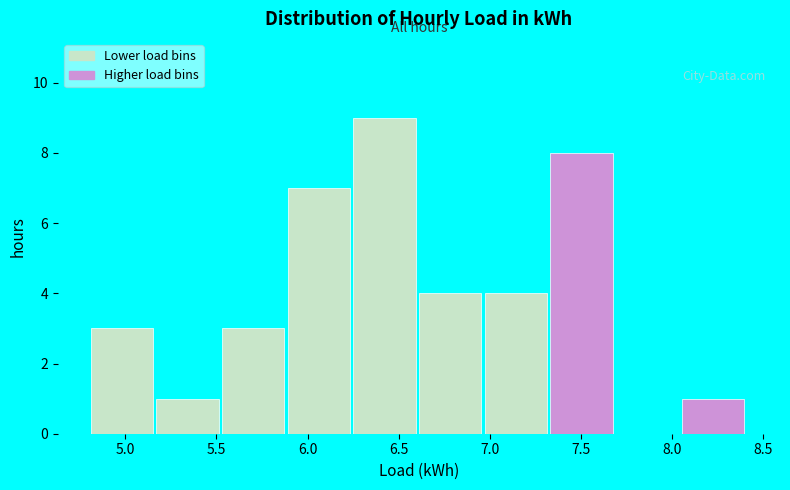

Reading left to right, transcribe this chart: for each bar, give the range it covers on the x-axis and its height. Neither the bar edges nor the heights are printed on the chart, so give them approximately, as read against the axes.

4.80 to 5.15: 3
5.15 to 5.55: 1
5.55 to 5.90: 3
5.90 to 6.25: 7
6.25 to 6.60: 9
6.60 to 6.95: 4
6.95 to 7.35: 4
7.35 to 7.70: 8
7.70 to 8.05: 0
8.05 to 8.40: 1